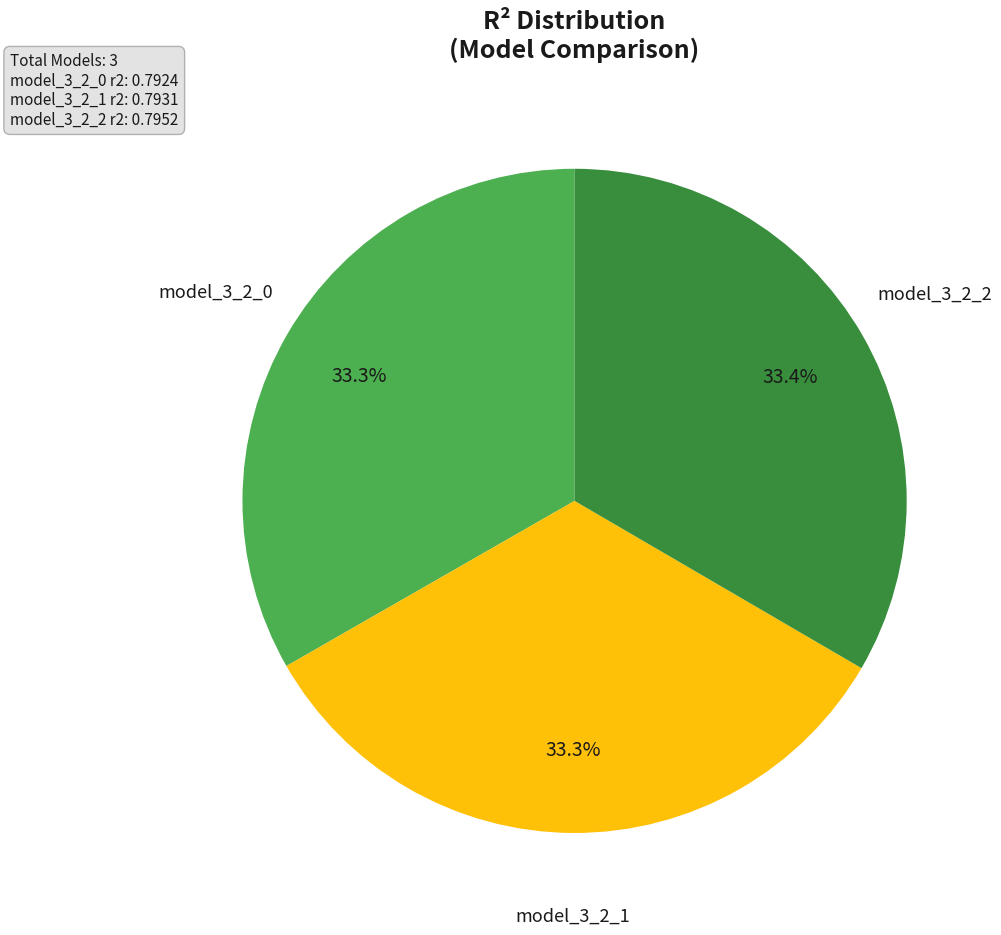

Is there a majority slice in this chart?

No